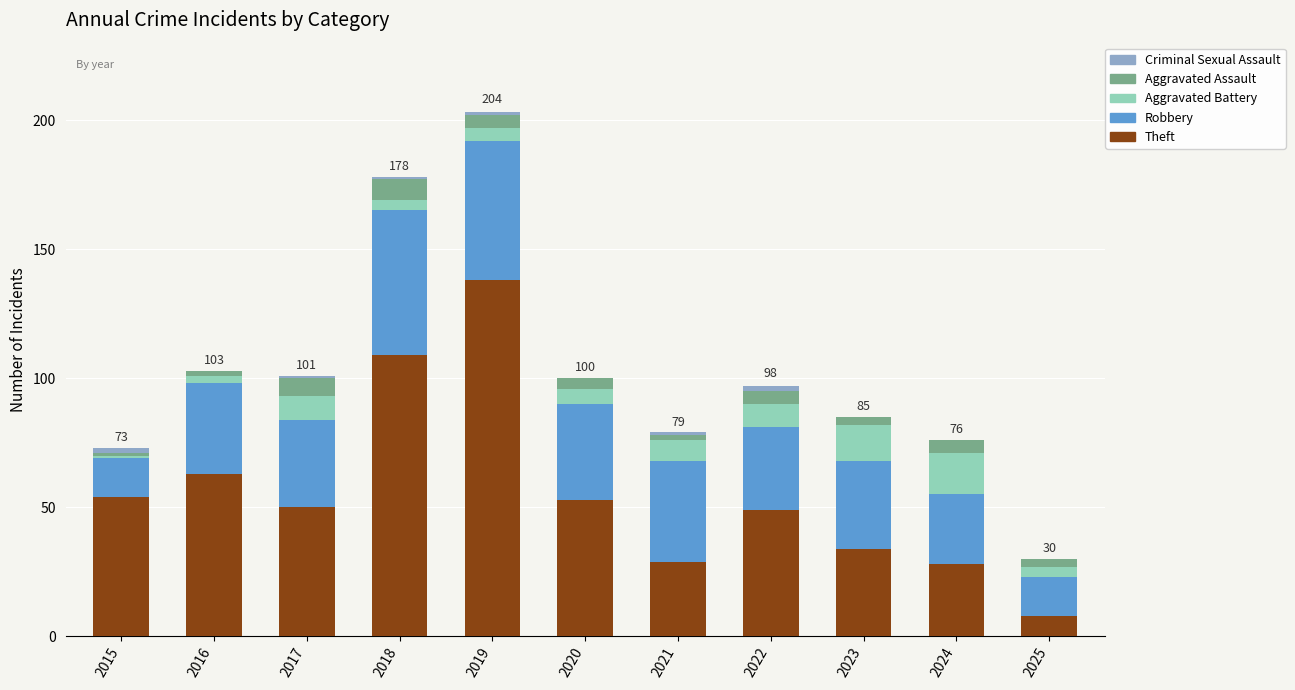

Is it true that Theft equals 49 at 2022?

True